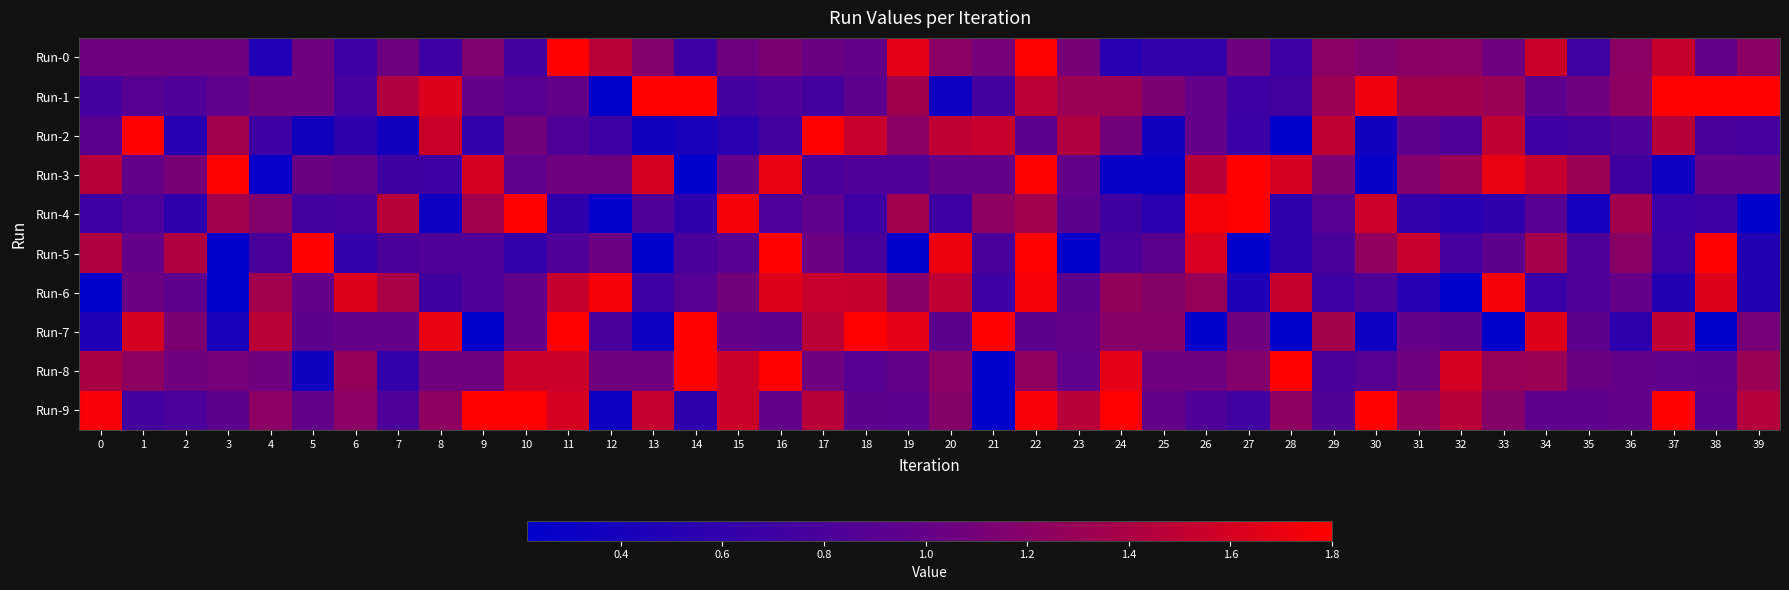

Reading right to left, what are all the values shown in this chart?

Run-0: 39=1.2	38=1.0	37=1.5	36=1.2	35=0.7	34=1.6	33=1.1	32=1.2	31=1.2	30=1.2	29=1.2	28=0.7	27=1.1	26=0.6	25=0.6	24=0.5	23=1.1	22=1.8	21=1.1	20=1.2	19=1.7	18=1.0	17=1.0	16=1.1	15=1.1	14=0.7	13=1.2	12=1.5	11=1.8	10=0.7	9=1.2	8=0.7	7=1.0	6=0.7	5=1.1	4=0.5	3=1.1	2=1.1	1=1.1	0=1.1
Run-1: 39=1.8	38=1.8	37=1.8	36=1.2	35=1.1	34=0.9	33=1.3	32=1.3	31=1.3	30=1.7	29=1.3	28=0.7	27=0.7	26=1.0	25=1.1	24=1.3	23=1.3	22=1.5	21=0.7	20=0.3	19=1.3	18=0.9	17=0.7	16=0.8	15=0.7	14=1.8	13=1.8	12=0.2	11=1.0	10=0.9	9=1.0	8=1.6	7=1.4	6=0.8	5=1.1	4=1.1	3=1.0	2=0.8	1=0.9	0=0.7
Run-2: 39=0.8	38=0.8	37=1.5	36=0.8	35=0.7	34=0.7	33=1.5	32=0.8	31=0.9	30=0.4	29=1.5	28=0.2	27=0.7	26=1.0	25=0.4	24=1.1	23=1.4	22=0.9	21=1.5	20=1.5	19=1.2	18=1.5	17=1.8	16=0.8	15=0.5	14=0.4	13=0.4	12=0.7	11=0.8	10=1.1	9=0.6	8=1.6	7=0.4	6=0.6	5=0.4	4=0.7	3=1.3	2=0.5	1=1.8	0=0.9
Run-3: 39=1.0	38=1.0	37=0.3	36=0.7	35=1.3	34=1.5	33=1.7	32=1.3	31=1.2	30=0.3	29=1.1	28=1.6	27=1.8	26=1.5	25=0.3	24=0.3	23=1.0	22=1.8	21=1.0	20=1.0	19=0.8	18=0.8	17=0.8	16=1.7	15=1.0	14=0.2	13=1.6	12=1.1	11=1.1	10=1.0	9=1.6	8=0.7	7=0.7	6=1.0	5=1.0	4=0.2	3=1.8	2=1.1	1=1.0	0=1.5
Run-4: 39=0.2	38=0.7	37=0.7	36=1.4	35=0.4	34=0.9	33=0.6	32=0.5	31=0.6	30=1.6	29=0.9	28=0.6	27=1.8	26=1.8	25=0.5	24=0.7	23=0.9	22=1.4	21=1.2	20=0.7	19=1.4	18=0.7	17=1.0	16=0.8	15=1.8	14=0.6	13=0.8	12=0.2	11=0.6	10=1.8	9=1.4	8=0.3	7=1.5	6=0.8	5=0.8	4=1.2	3=1.4	2=0.6	1=0.8	0=0.7
Run-5: 39=0.5	38=1.8	37=0.7	36=1.2	35=0.8	34=1.4	33=0.9	32=0.8	31=1.5	30=1.3	29=0.8	28=0.6	27=0.2	26=1.6	25=0.9	24=0.8	23=0.2	22=1.8	21=0.8	20=1.7	19=0.2	18=0.8	17=1.0	16=1.8	15=0.9	14=0.8	13=0.2	12=1.0	11=0.8	10=0.6	9=0.8	8=0.8	7=0.8	6=0.6	5=1.8	4=0.8	3=0.2	2=1.4	1=1.0	0=1.4
Run-6: 39=0.5	38=1.6	37=0.5	36=1.0	35=0.8	34=0.7	33=1.8	32=0.2	31=0.5	30=0.8	29=0.7	28=1.5	27=0.5	26=1.3	25=1.2	24=1.3	23=0.9	22=1.8	21=0.7	20=1.5	19=1.2	18=1.5	17=1.5	16=1.6	15=1.1	14=0.9	13=0.7	12=1.8	11=1.5	10=1.0	9=0.8	8=0.7	7=1.4	6=1.6	5=1.0	4=1.4	3=0.2	2=0.9	1=1.0	0=0.2
Run-7: 39=1.1	38=0.2	37=1.5	36=0.6	35=0.9	34=1.6	33=0.2	32=0.9	31=1.0	30=0.3	29=1.4	28=0.2	27=1.1	26=0.2	25=1.2	24=1.2	23=1.0	22=0.9	21=1.8	20=0.9	19=1.7	18=1.8	17=1.5	16=0.9	15=1.0	14=1.8	13=0.3	12=0.8	11=1.8	10=1.0	9=0.2	8=1.7	7=1.0	6=1.0	5=0.9	4=1.5	3=0.4	2=1.1	1=1.6	0=0.5
Run-8: 39=1.3	38=0.9	37=1.0	36=1.0	35=1.0	34=1.3	33=1.3	32=1.6	31=1.1	30=0.9	29=0.8	28=1.8	27=1.2	26=1.1	25=1.1	24=1.7	23=1.0	22=1.2	21=0.2	20=1.2	19=1.0	18=0.9	17=1.1	16=1.8	15=1.6	14=1.8	13=1.1	12=1.1	11=1.6	10=1.6	9=1.1	8=1.1	7=0.6	6=1.3	5=0.3	4=1.1	3=1.1	2=1.1	1=1.2	0=1.4
Run-9: 39=1.4	38=0.9	37=1.8	36=1.0	35=0.9	34=0.9	33=1.2	32=1.5	31=1.3	30=1.8	29=0.9	28=1.2	27=0.7	26=0.8	25=1.0	24=1.8	23=1.5	22=1.8	21=0.2	20=1.2	19=0.9	18=0.9	17=1.5	16=1.0	15=1.6	14=0.6	13=1.5	12=0.3	11=1.6	10=1.8	9=1.8	8=1.2	7=0.8	6=1.2	5=1.0	4=1.2	3=0.9	2=0.8	1=0.7	0=1.8